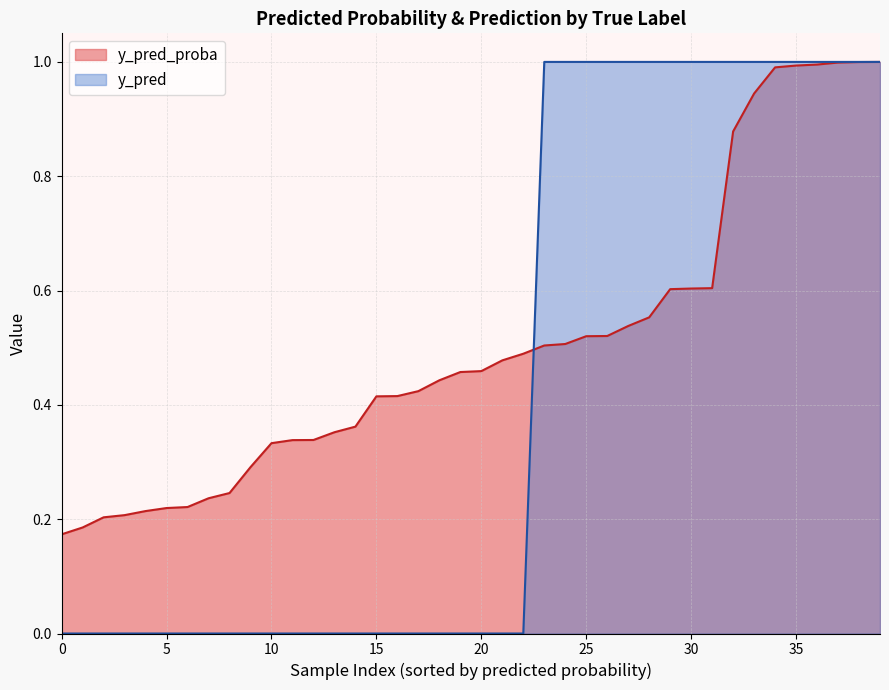

What is the difference between the maximum and minimum values in the y_pred_proba series?

0.8